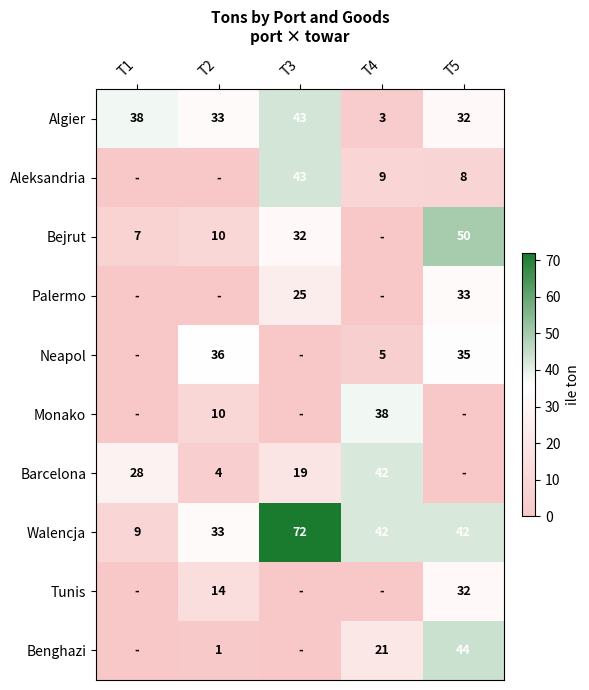

Is the value of Barcelona at T1 greater than the value of Monako at T4?

No